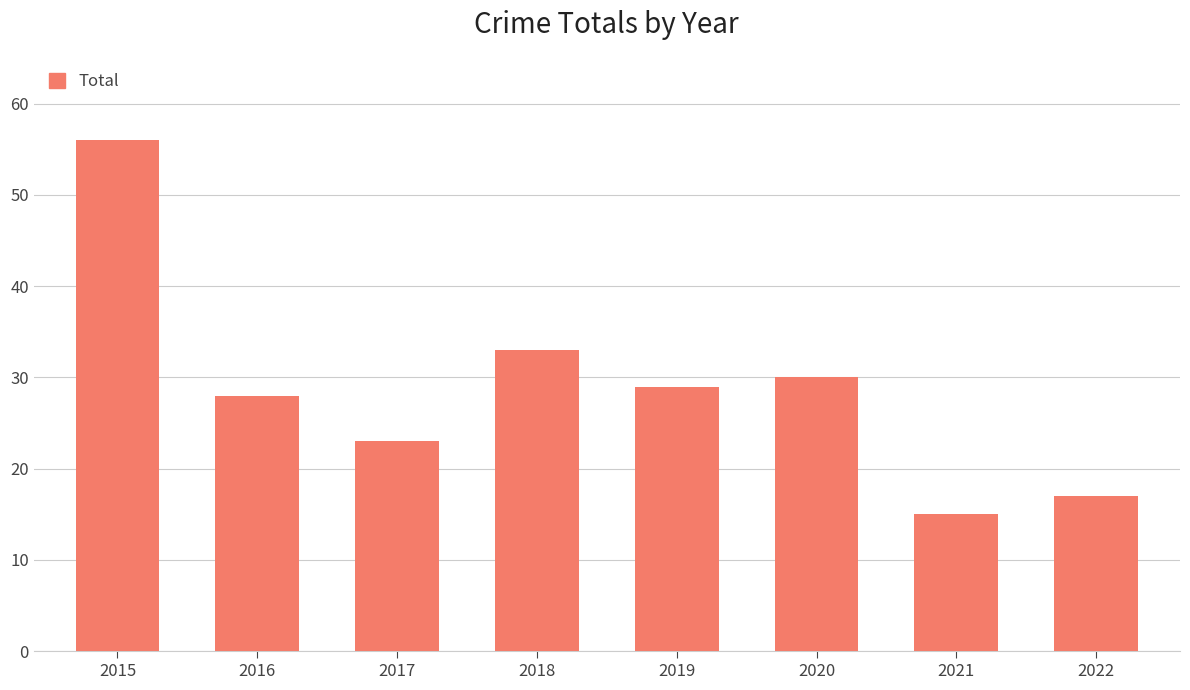

Approximately how many times larger is the value at 2019 compared to 2016?

1.0